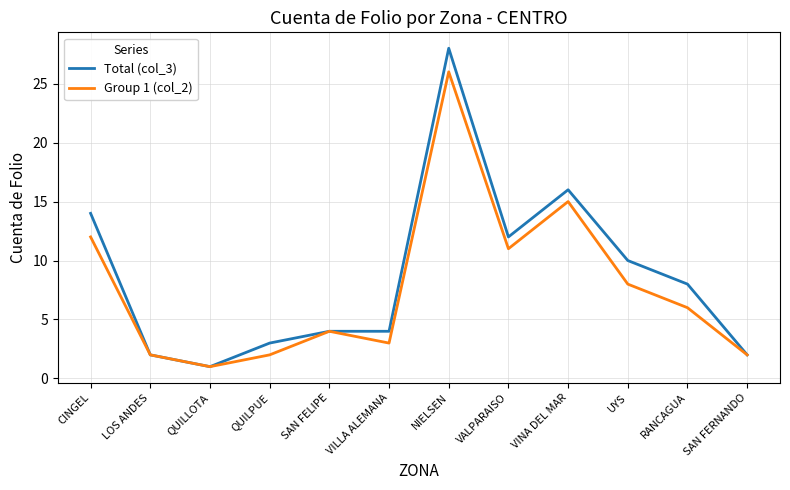

At which category is the sum across all series the highest?

NIELSEN